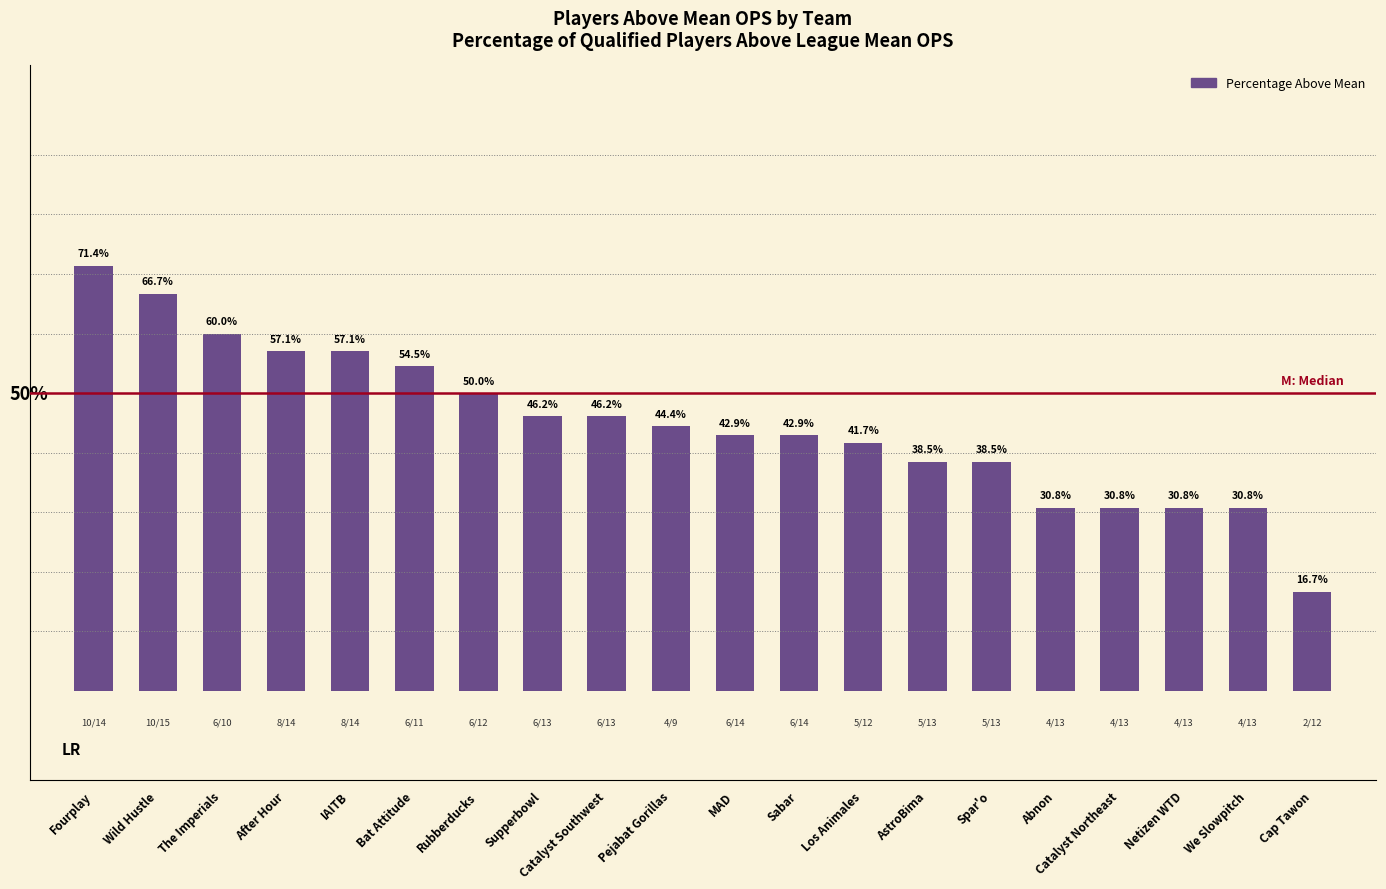

What is the label of the 4th bar from the left?

After Hour